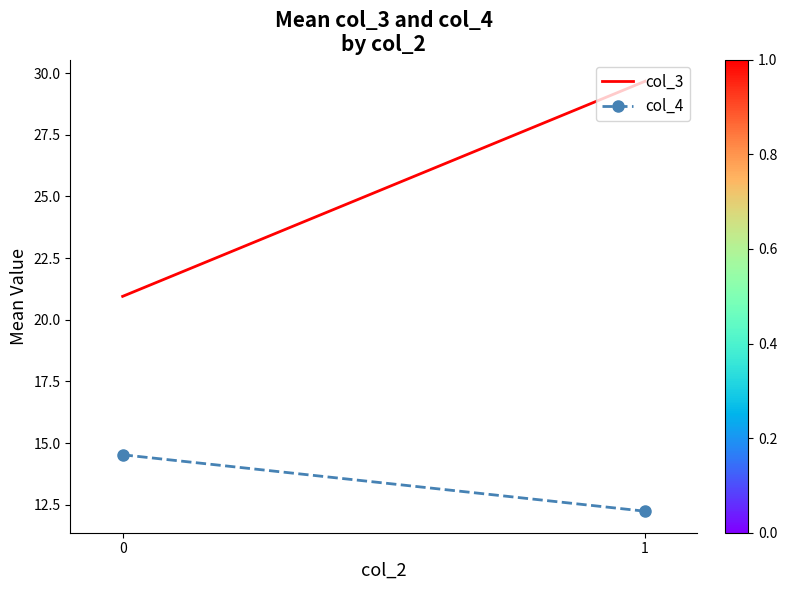

What is the total value across all series at 0?

35.5